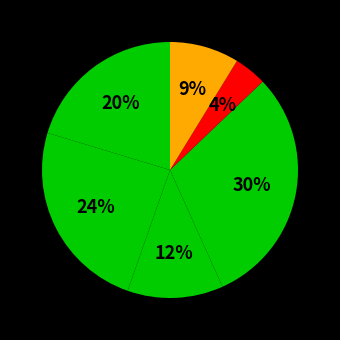

How many segments does this pie chart have?

6